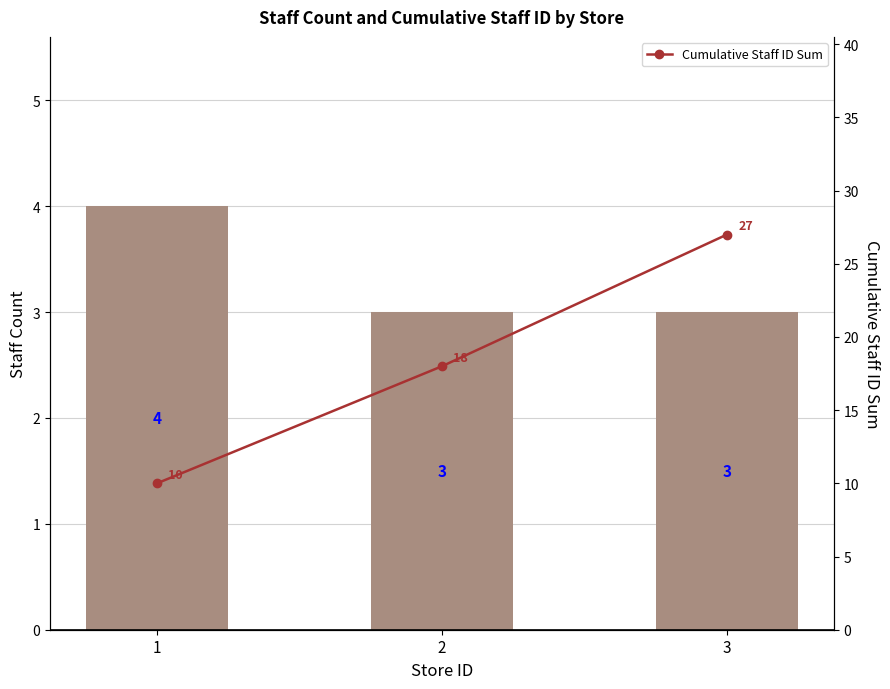

Are the bars horizontal?

No